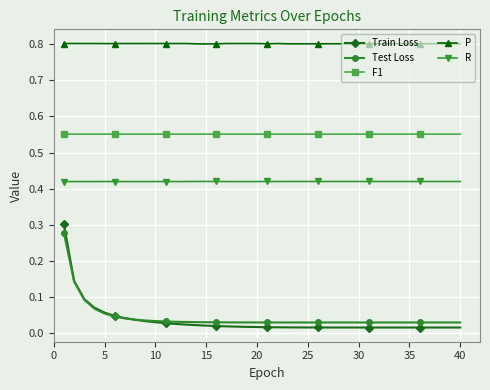

Count the number of categories in the chart.

40